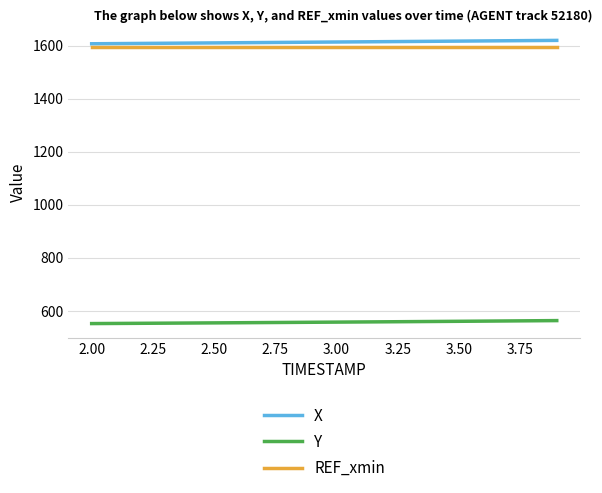

What is the smallest value displayed?

552.5